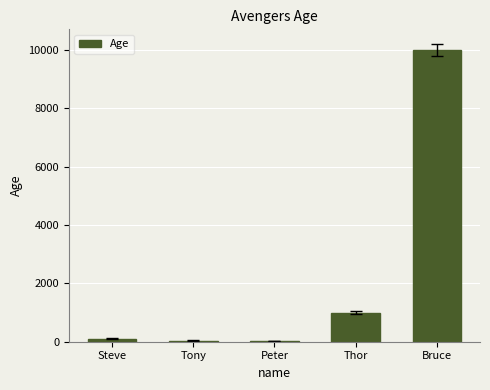

What is the average value?

2233